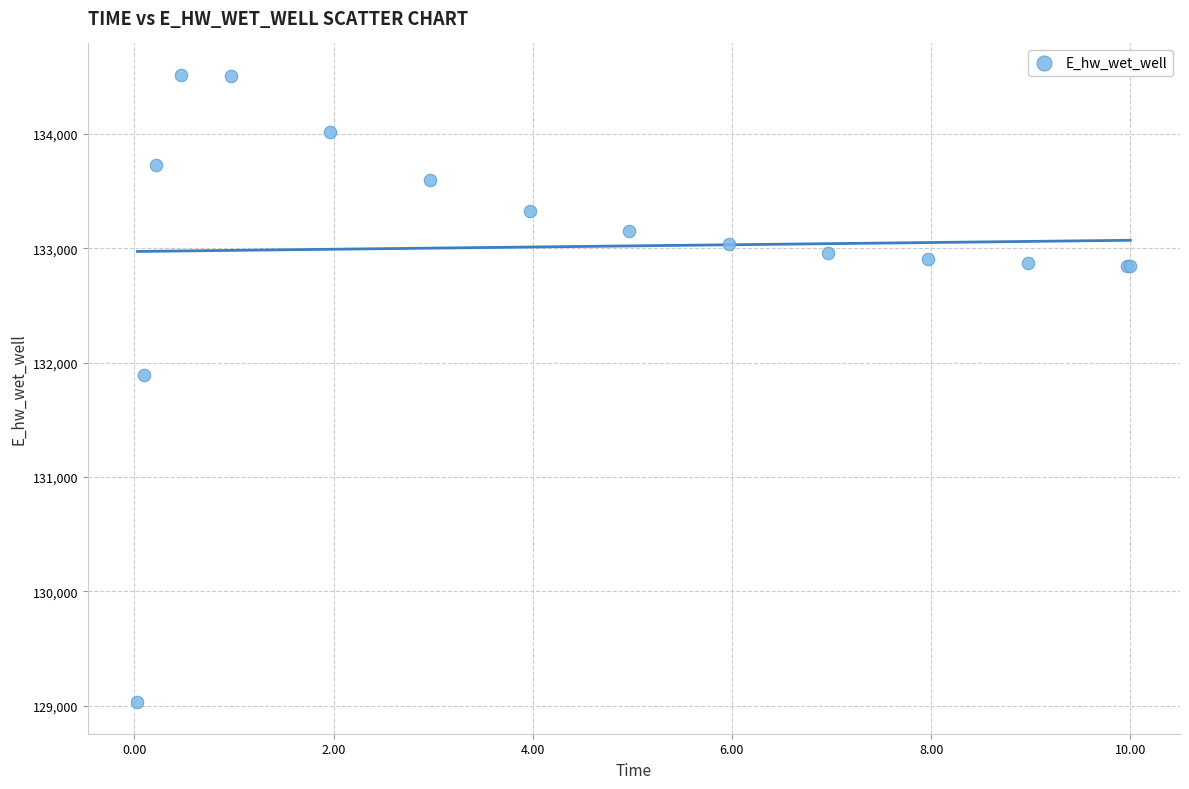

What Y value in the scatter plot is closest to 131773?

131892.2